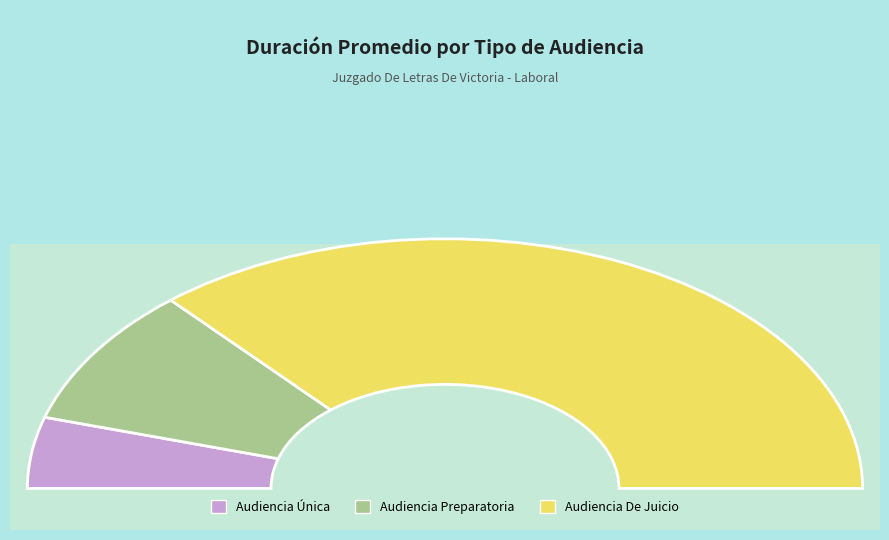

To the nearest percent, what is the difference between the Audiencia Única and Audiencia Preparatoria slice percentages?

9%